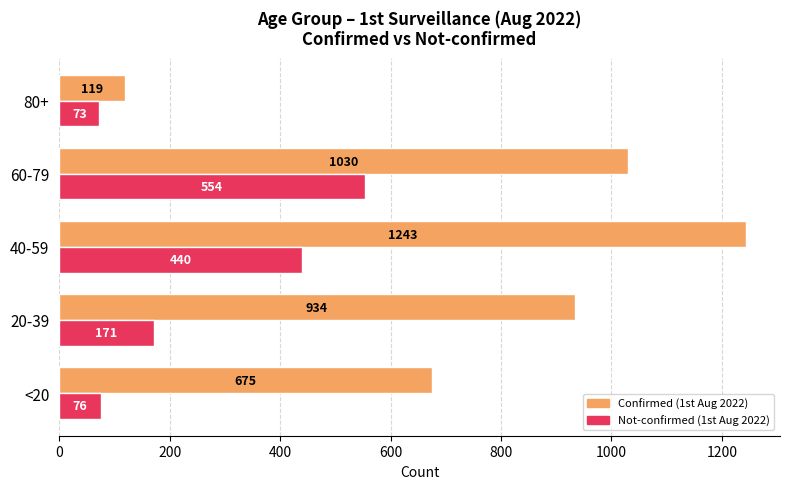

Rank the series at 40-59 from lowest to highest value.

Not-confirmed (1st Aug 2022), Confirmed (1st Aug 2022)